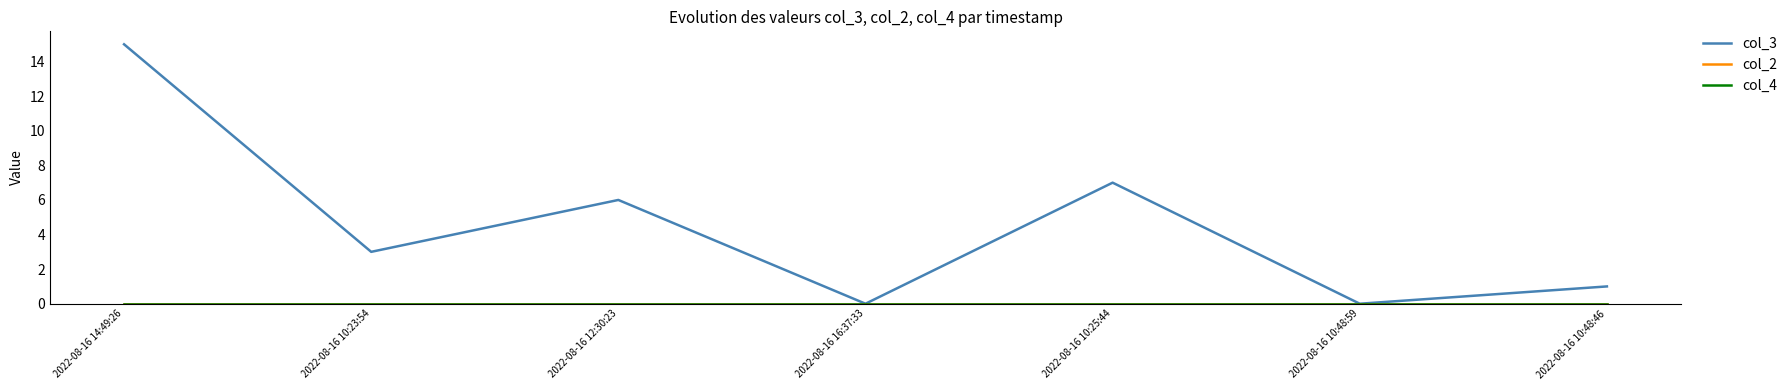

True or false: col_4 has more than 0 interior local peaks.

False